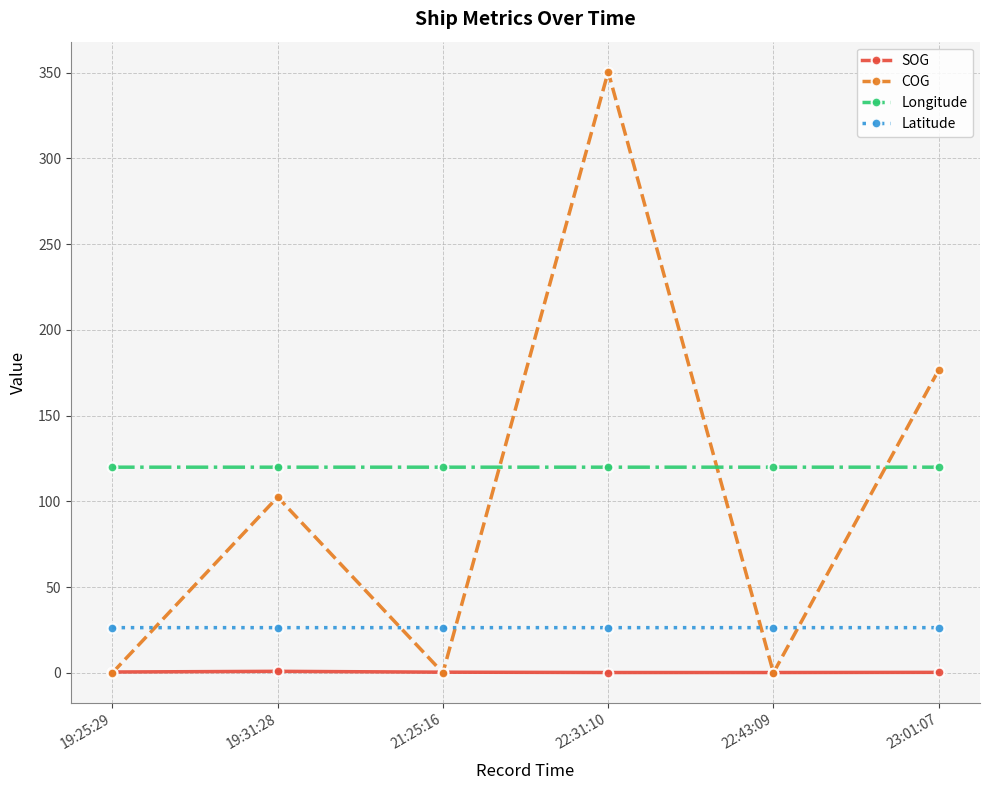

What is the label of the 6th point from the left?

23:01:07